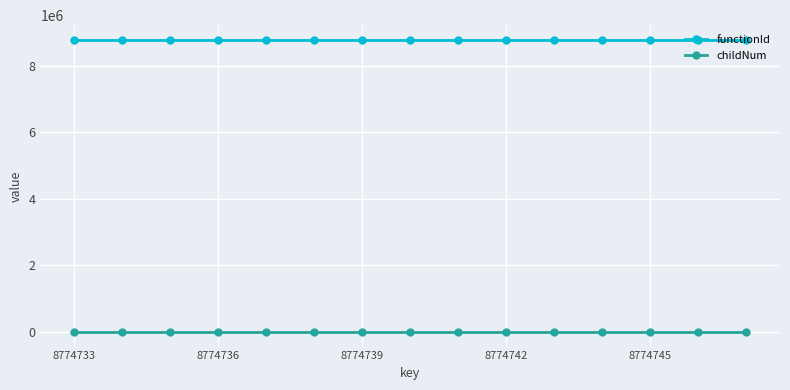

Rank the series by their maximum value, from highest to lowest.

functionId, childNum